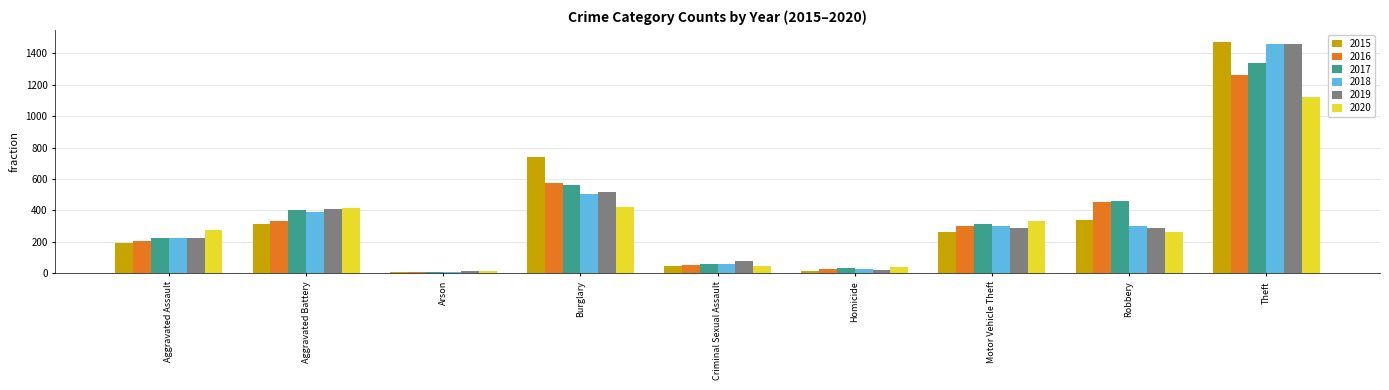

How many bars are there in total?

54